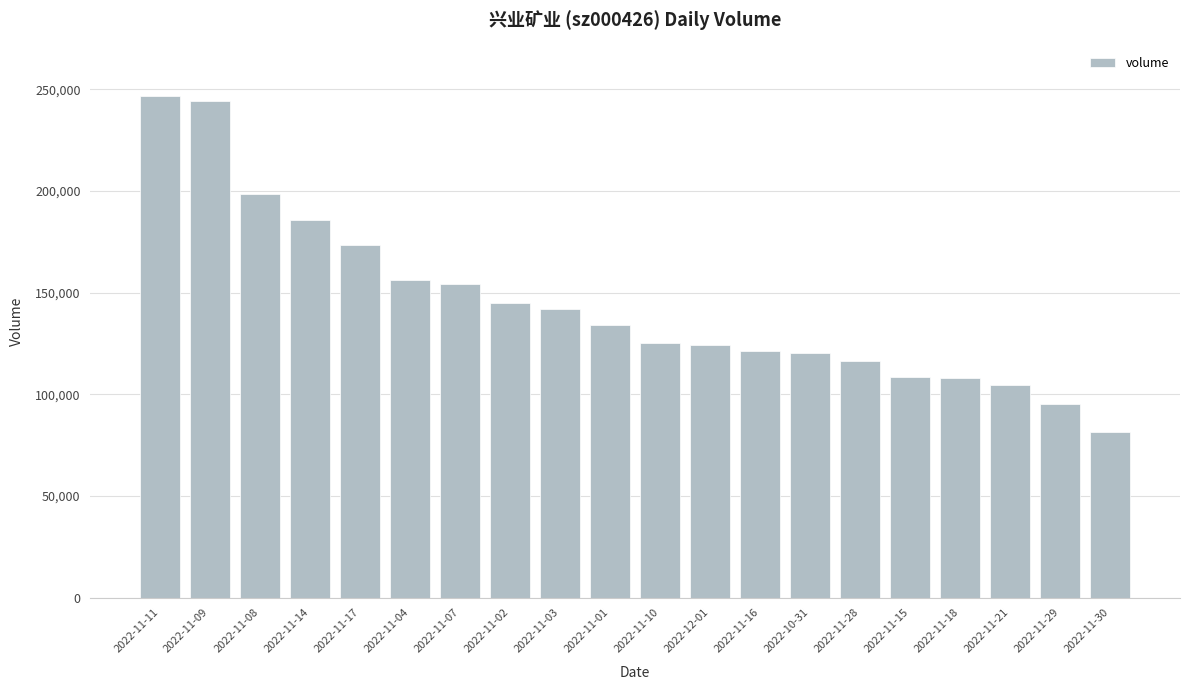

What is the value of the 15th bar from the left?

116398